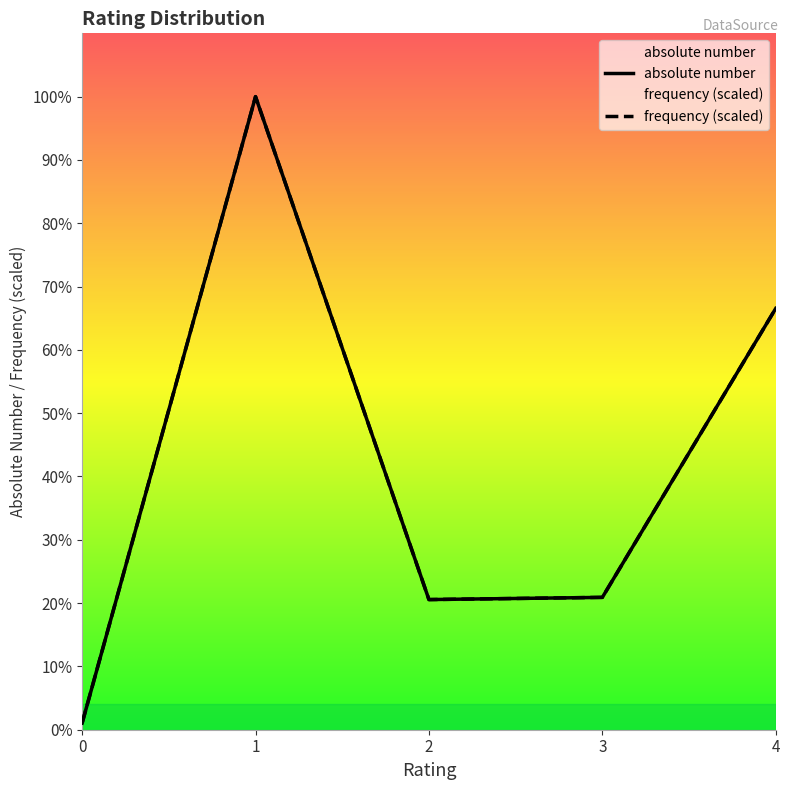

True or false: frequency has a value of 180.0 at 3.

True